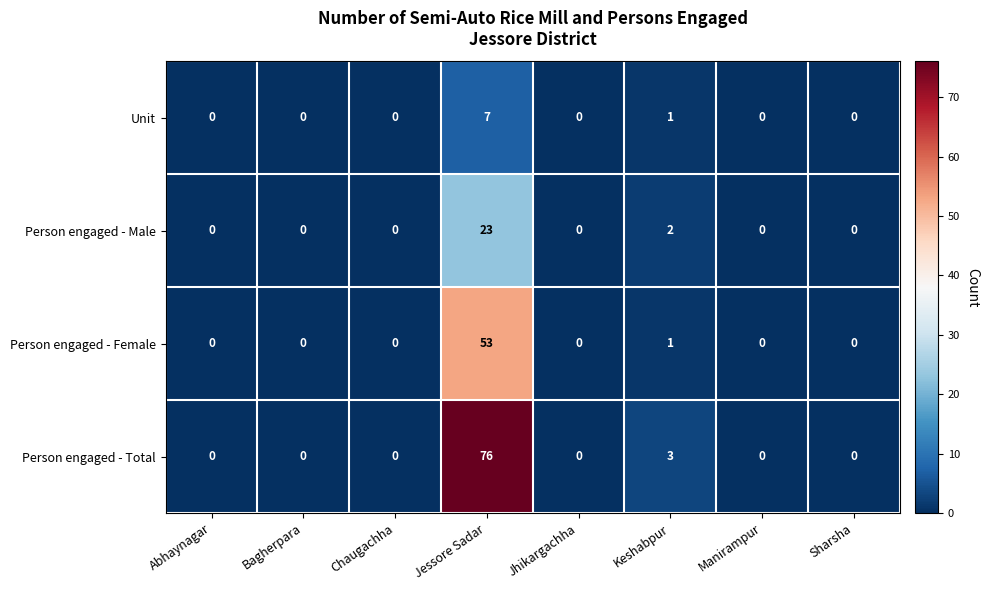

Count the number of categories in the chart.

8